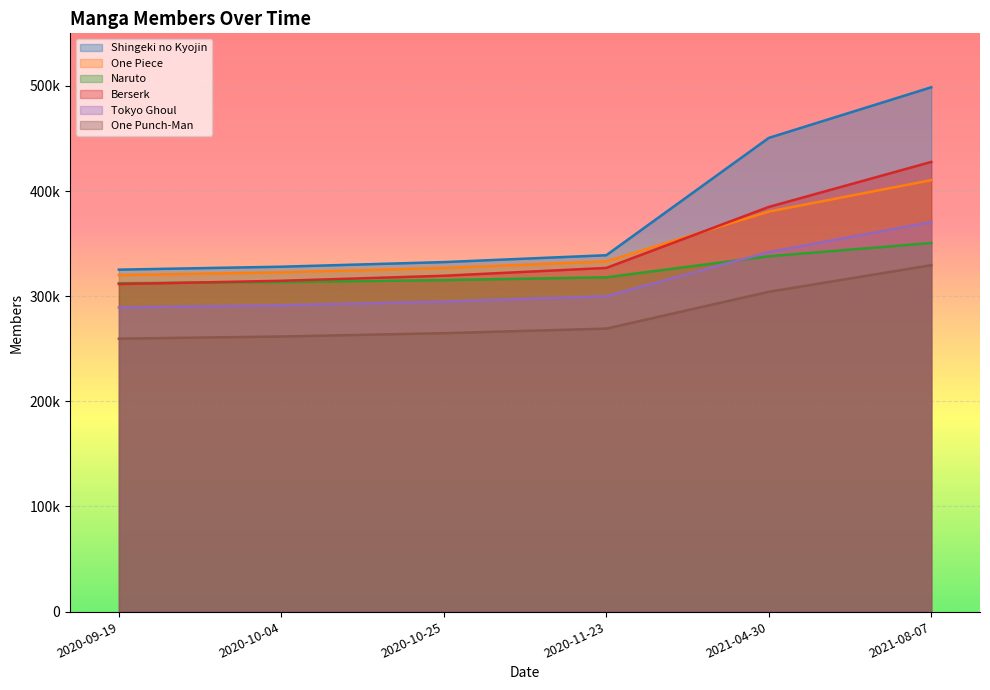

What is the value of the Naruto point at the 5th from the left?

337956